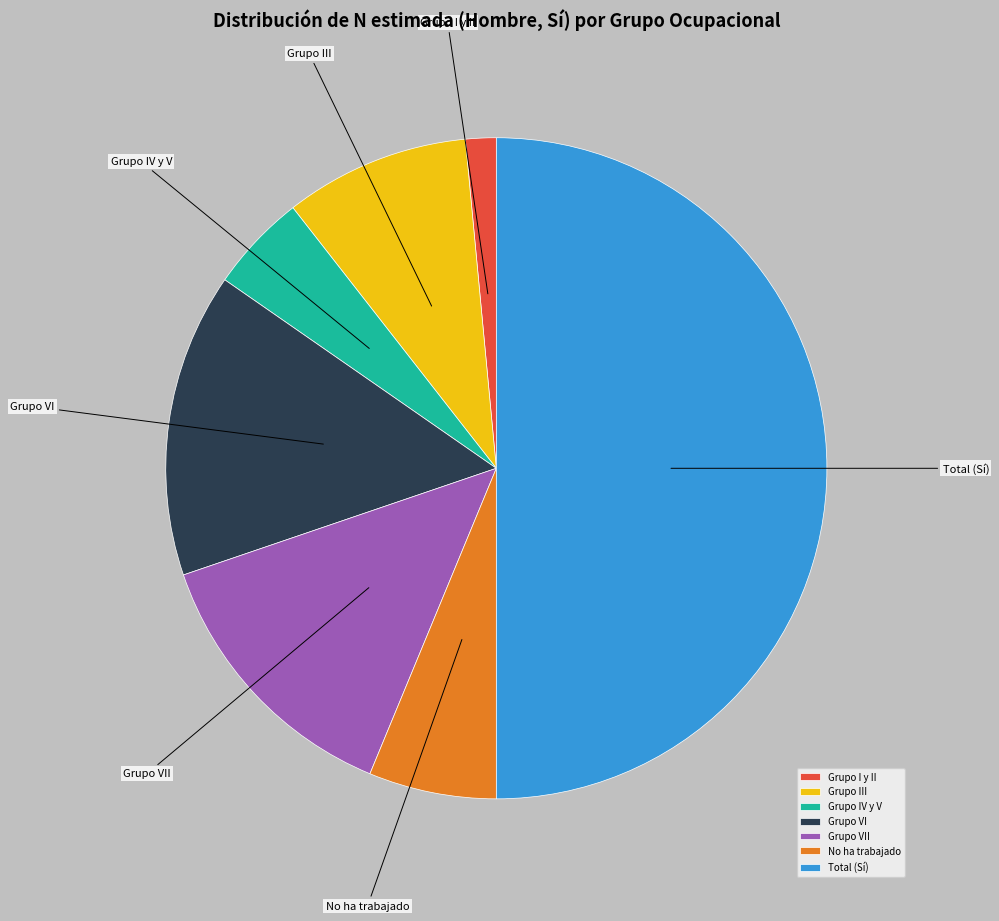

Is it true that Grupo I y II is 1% of the pie?

True